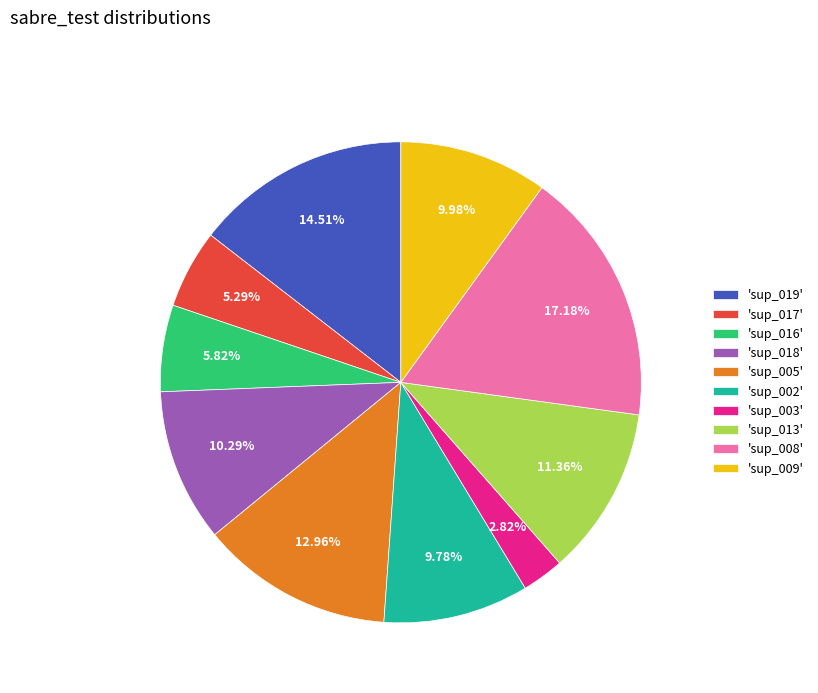

To the nearest percent, what is the average slice percentage?

10%